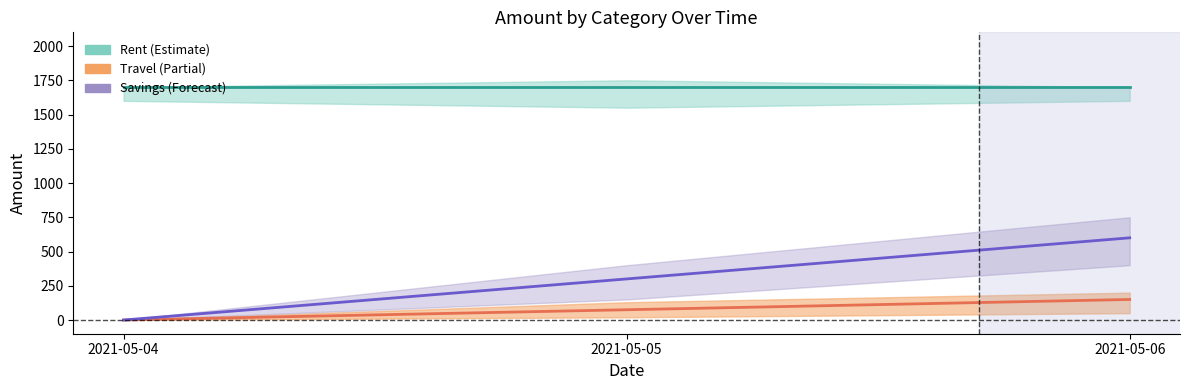

Where is Savings nearest to the value 300?

2021-05-05